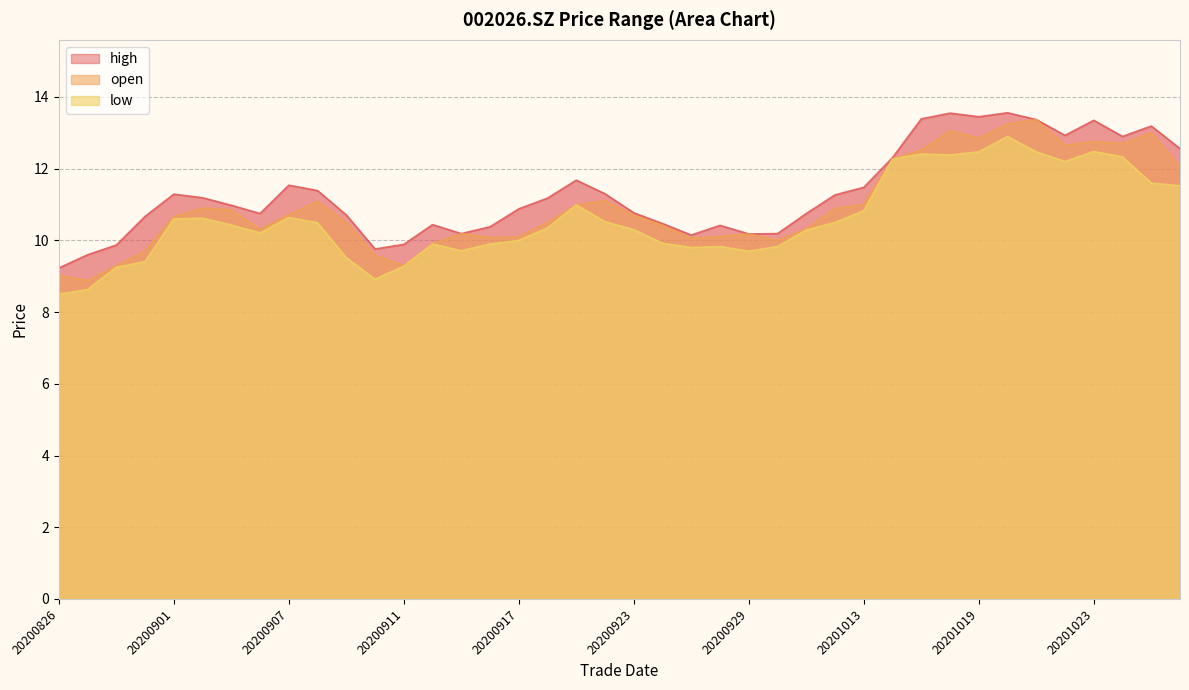

Where does the open series first go above 10?

20200901